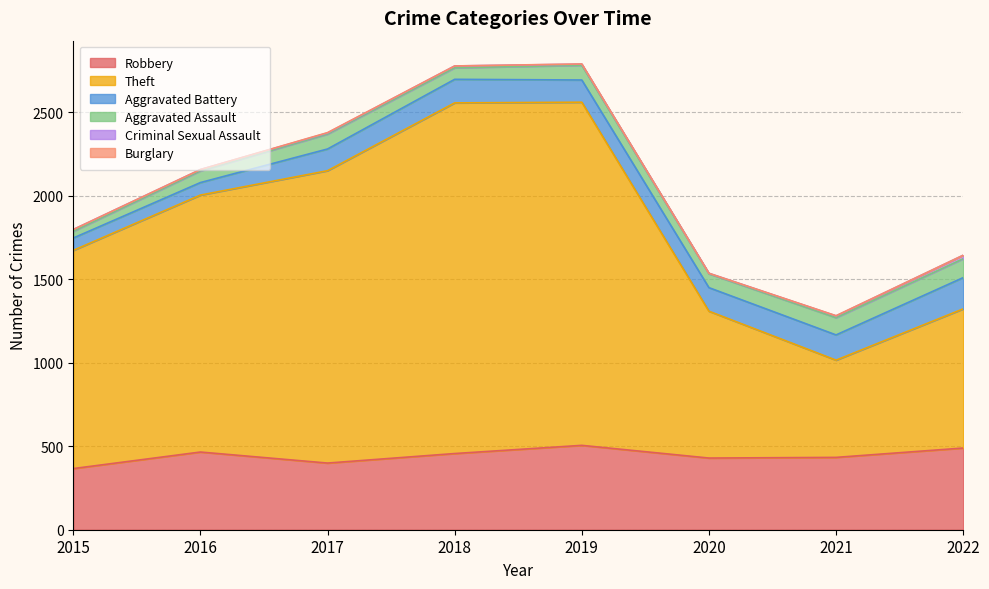

True or false: Robbery and Theft intersect in this chart.

False